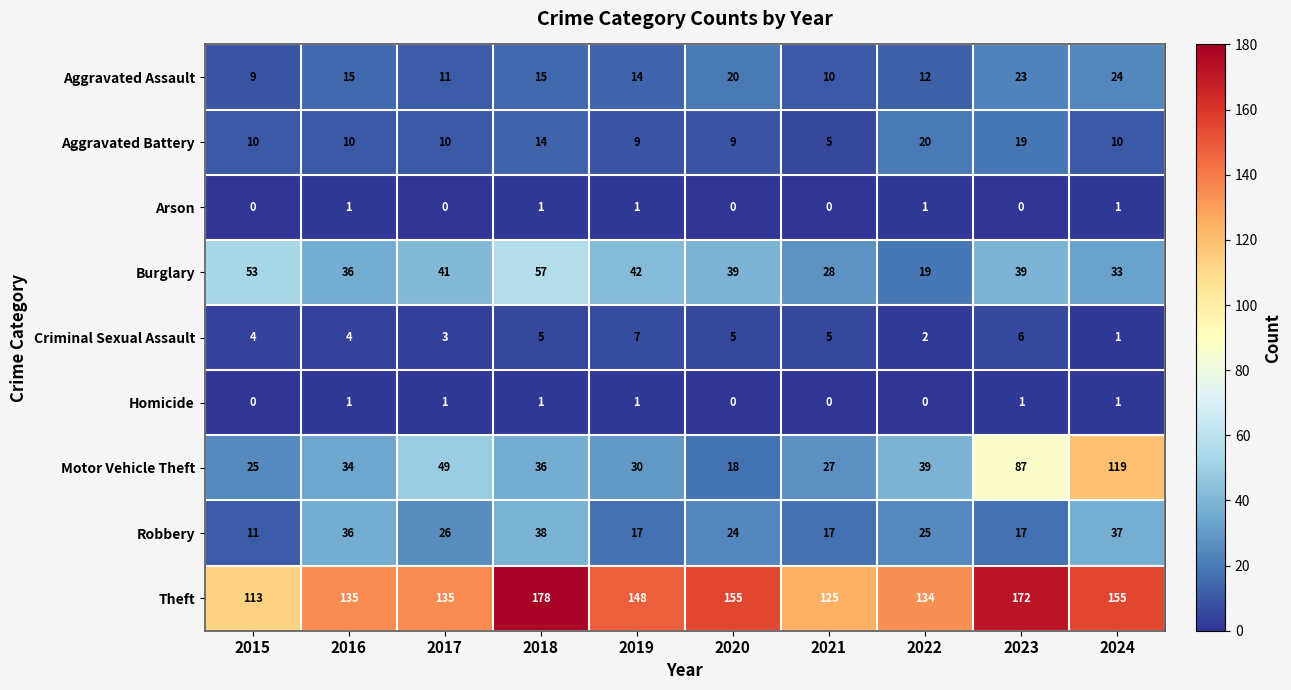

Is it true that Criminal Sexual Assault equals 3 at 2021?

False